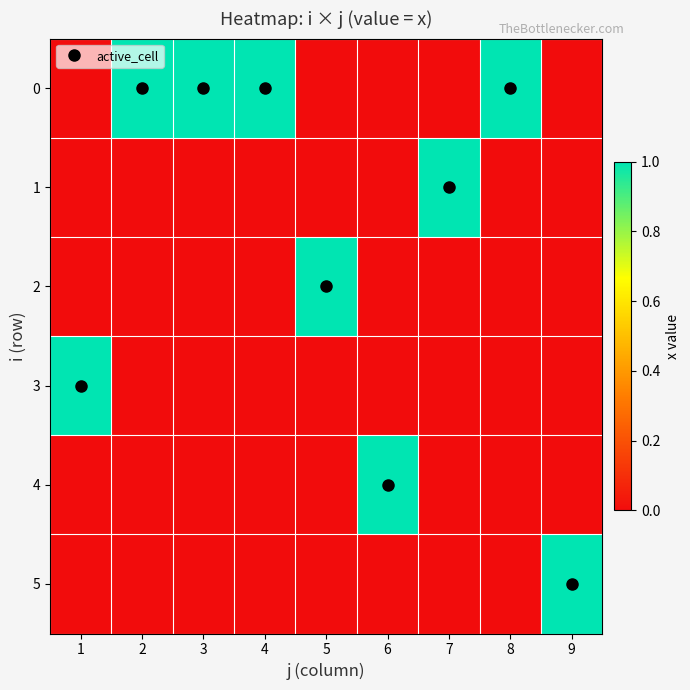

Reading right to left, transcribe all the data shown in this chart.

0: 9=0	8=1	7=0	6=0	5=0	4=1	3=1	2=1	1=0
1: 9=0	8=0	7=1	6=0	5=0	4=0	3=0	2=0	1=0
2: 9=0	8=0	7=0	6=0	5=1	4=0	3=0	2=0	1=0
3: 9=0	8=0	7=0	6=0	5=0	4=0	3=0	2=0	1=1
4: 9=0	8=0	7=0	6=1	5=0	4=0	3=0	2=0	1=0
5: 9=1	8=0	7=0	6=0	5=0	4=0	3=0	2=0	1=0